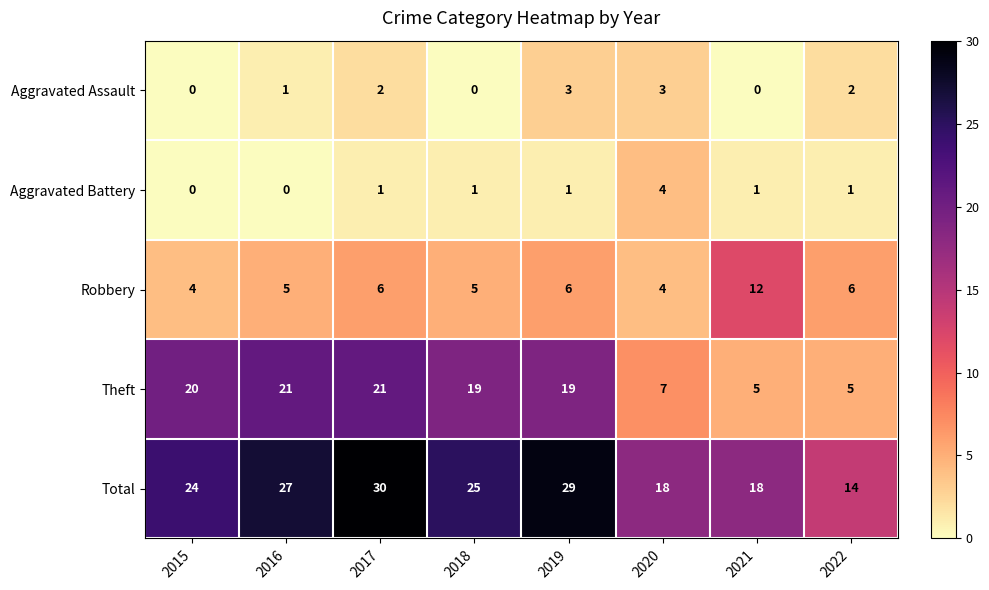

Rank the series by their maximum value, from highest to lowest.

Total, Theft, Robbery, Aggravated Battery, Aggravated Assault